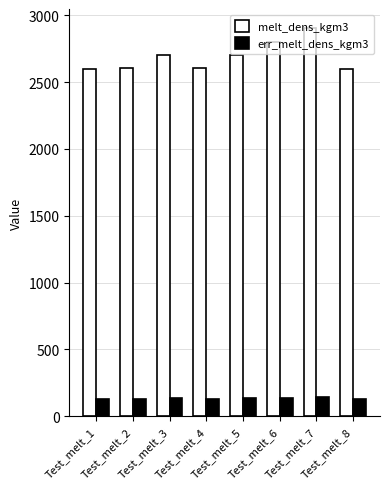

List the series in order of their overall mean, lowest first.

err_melt_dens_kgm3, melt_dens_kgm3